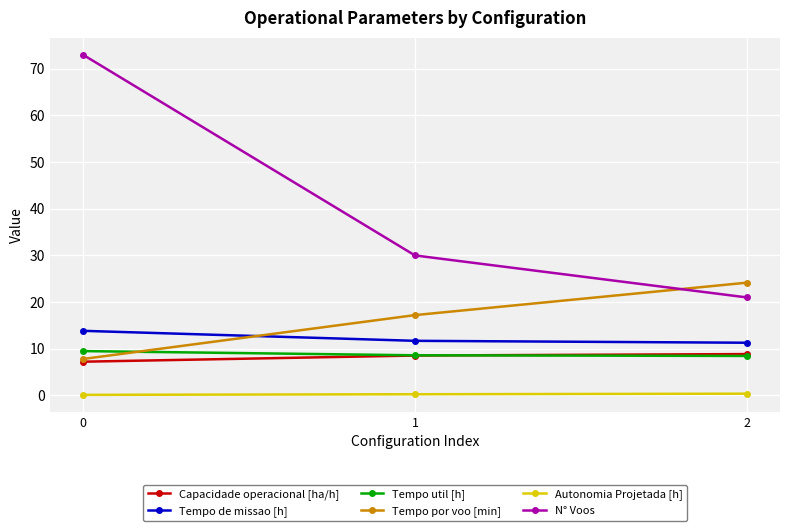

List the series in order of their peak value, lowest first.

Autonomia Projetada [h], Capacidade operacional [ha/h], Tempo util [h], Tempo de missao [h], Tempo por voo [min], N° Voos